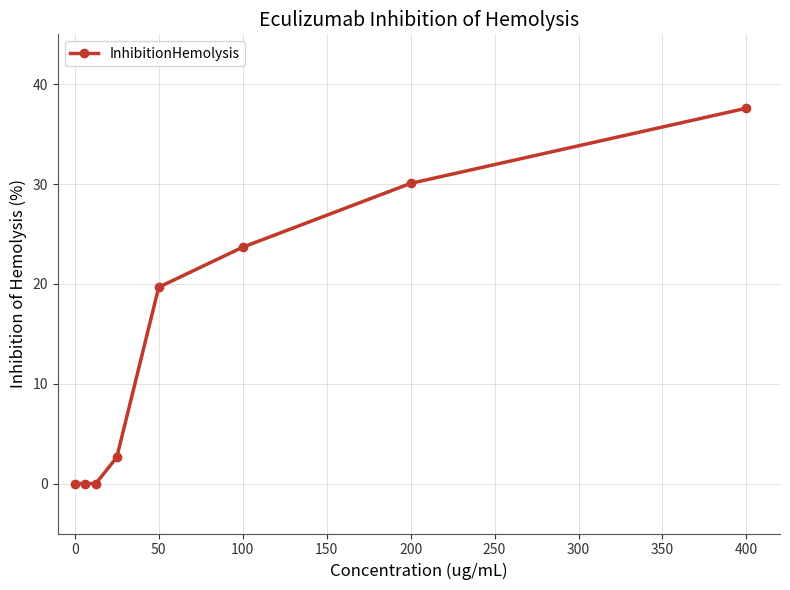

True or false: the data has more than 1 interior local peaks.

False